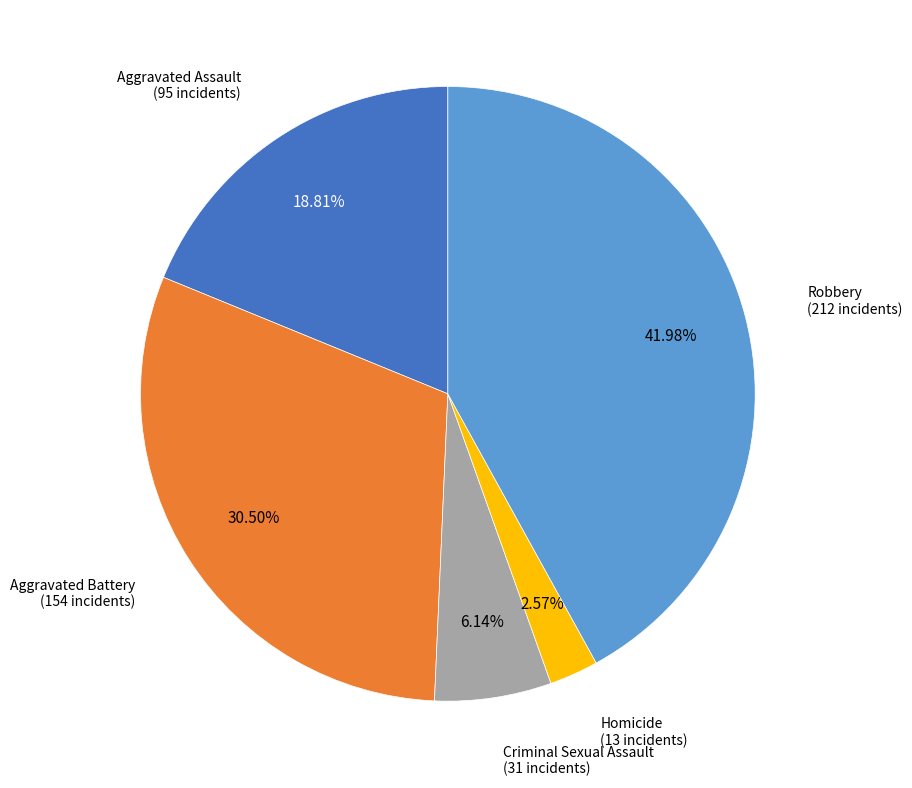

Is there a majority slice in this chart?

No